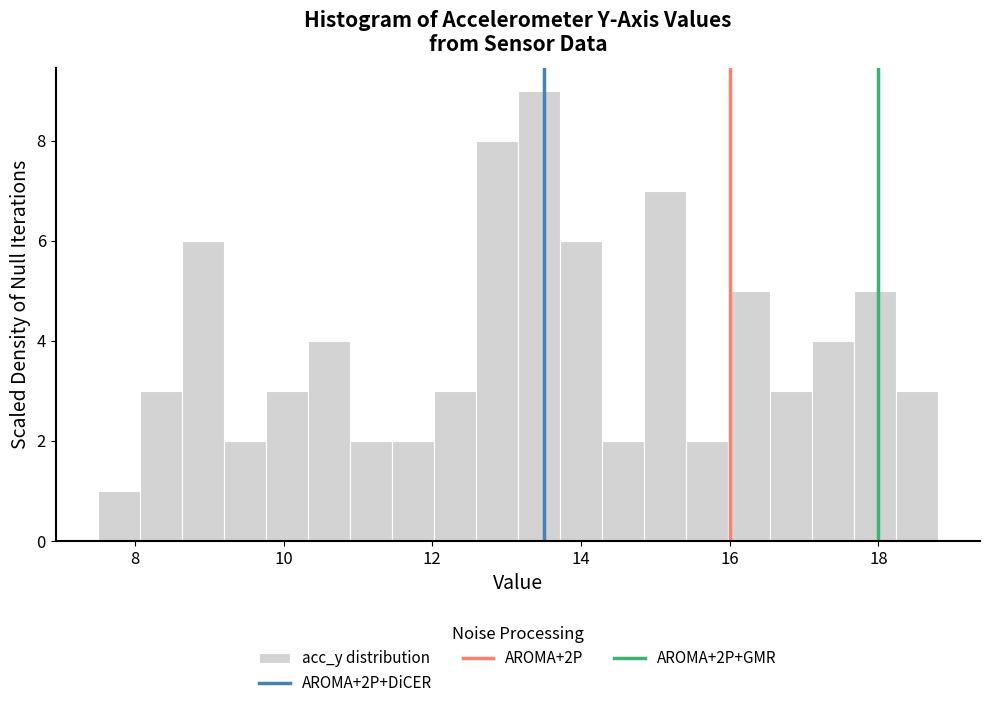

Around what value on the x-axis is the tallest bar? Give the approximate position of its centre, as read against the axis.

13.4